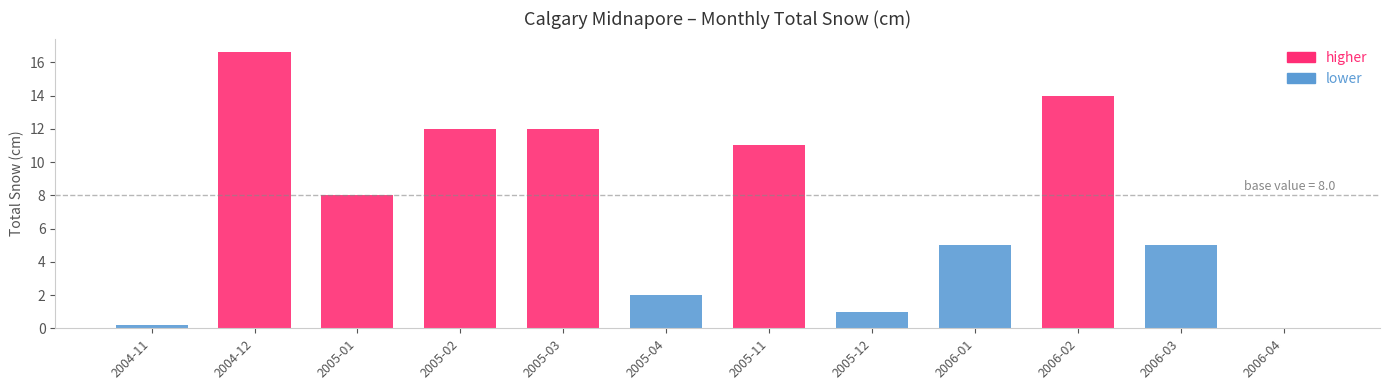

What is the difference between the maximum and minimum values?

16.6